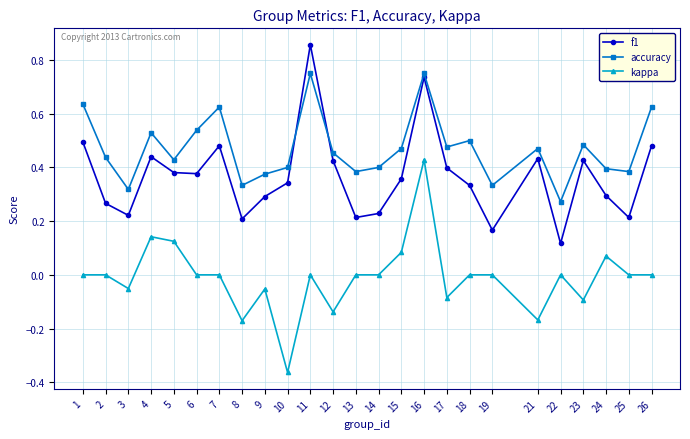

True or false: f1 has a value of 0.2 at 9.

False